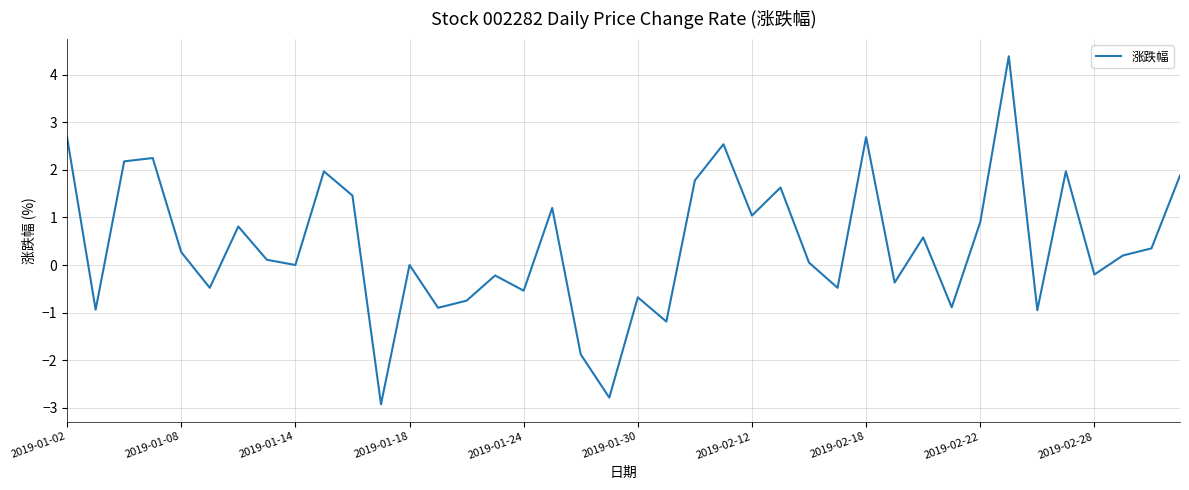

What is the greatest value displayed?

4.4